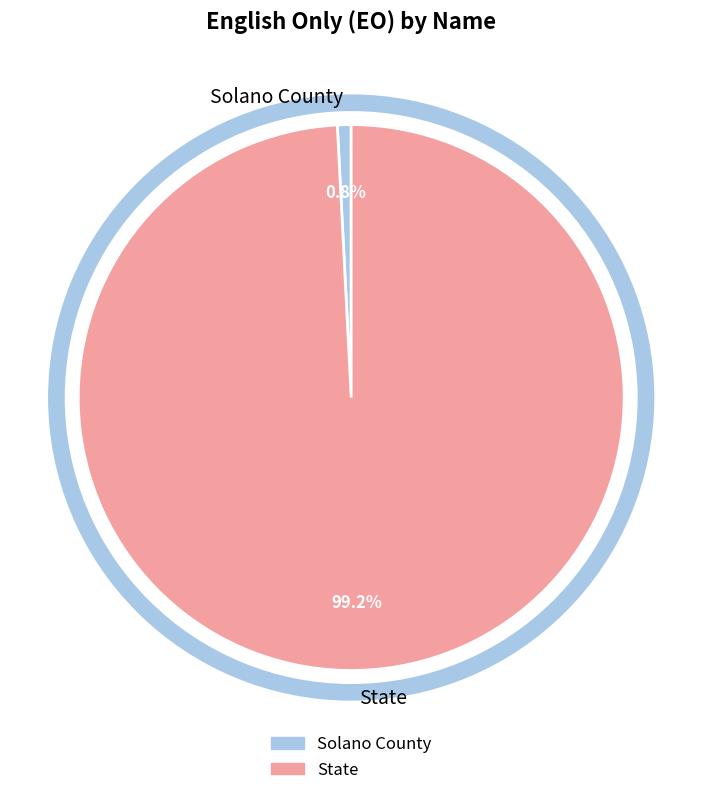

Combined, do State and Solano County account for over 50%?

Yes